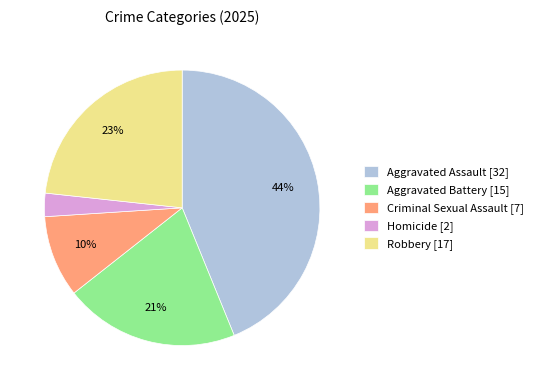

Rank the categories by value from lowest to highest.

Homicide, Criminal Sexual Assault, Aggravated Battery, Robbery, Aggravated Assault